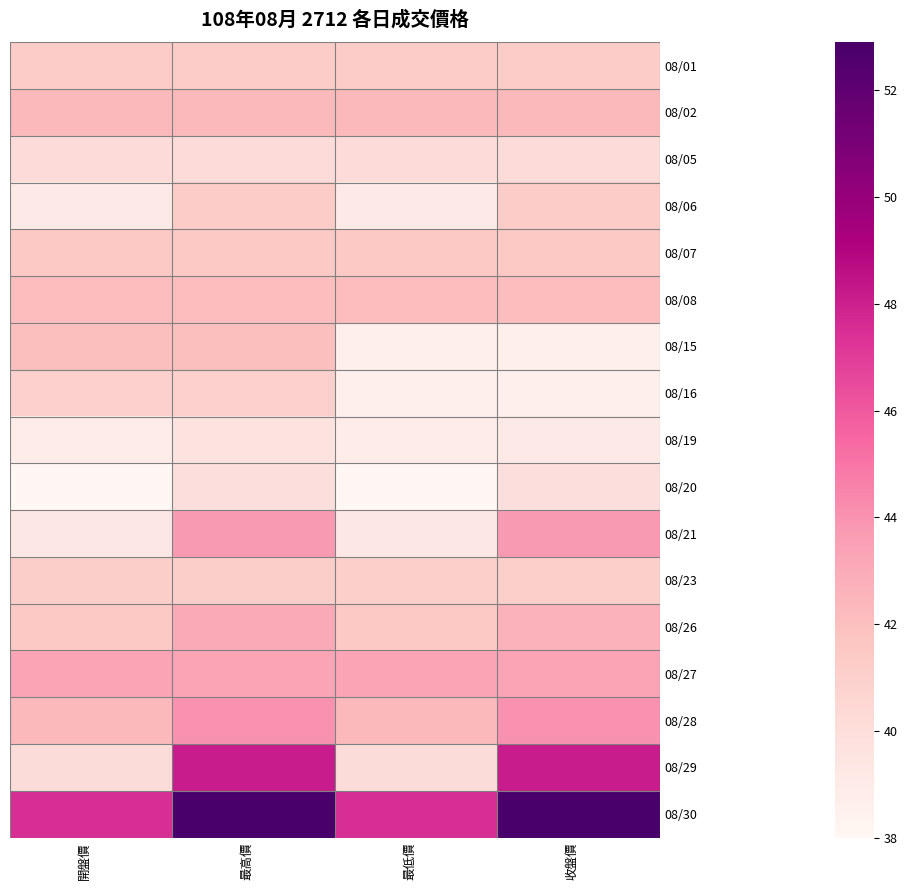

Which has a higher value, 最低價 or 收盤價?

最低價